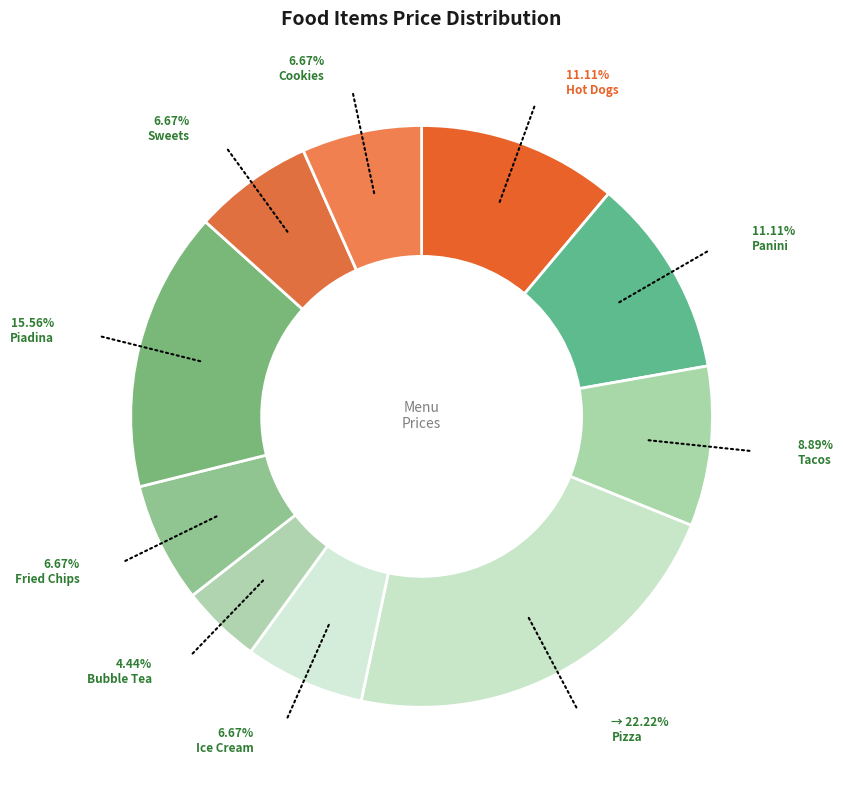

Which category has the smallest portion of the pie?

Bubble Tea